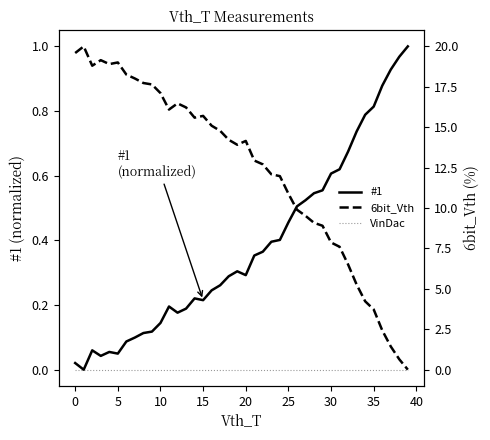

Which series has the largest total across all categories?

6bit_Vth